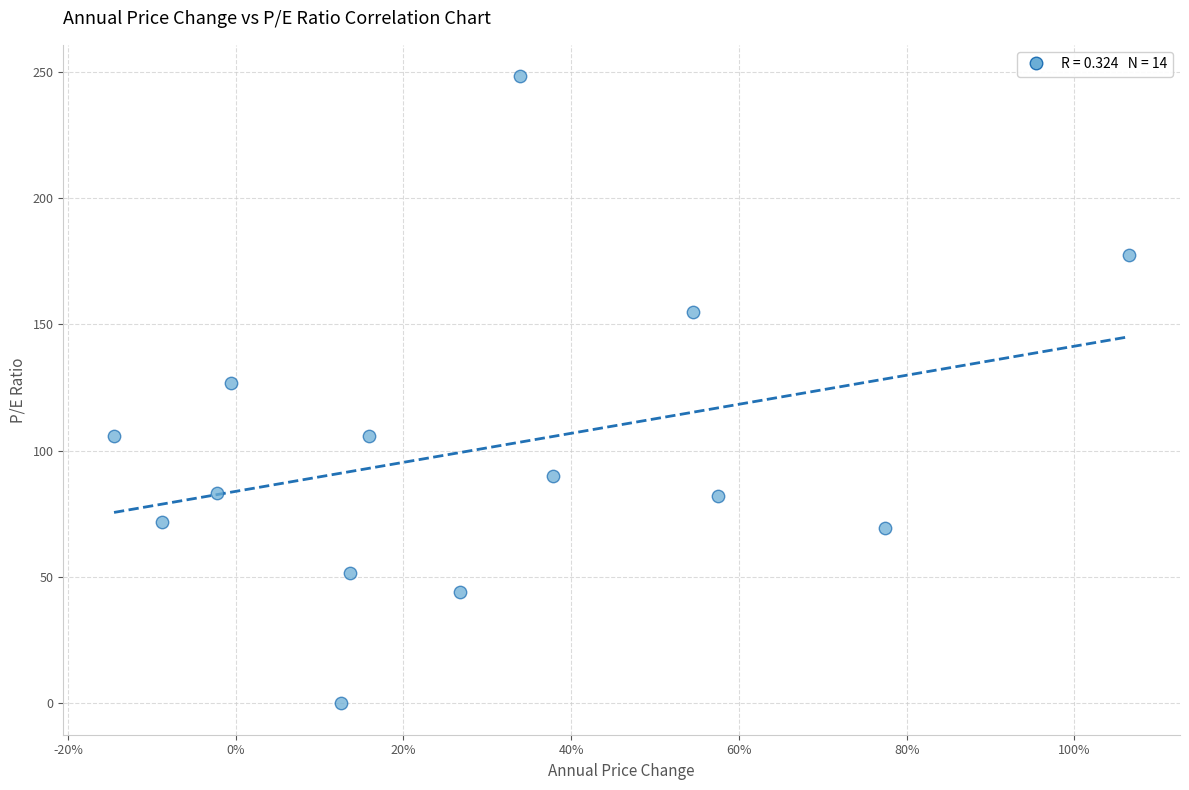

Count the number of points in this scatter plot.

14